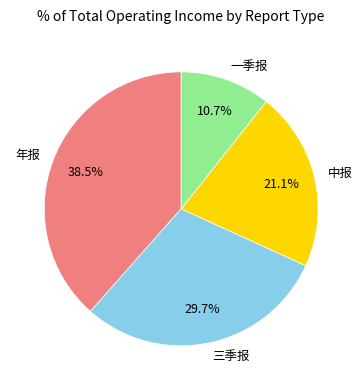

What percentage is the 中报 slice, to the nearest percent?

21%